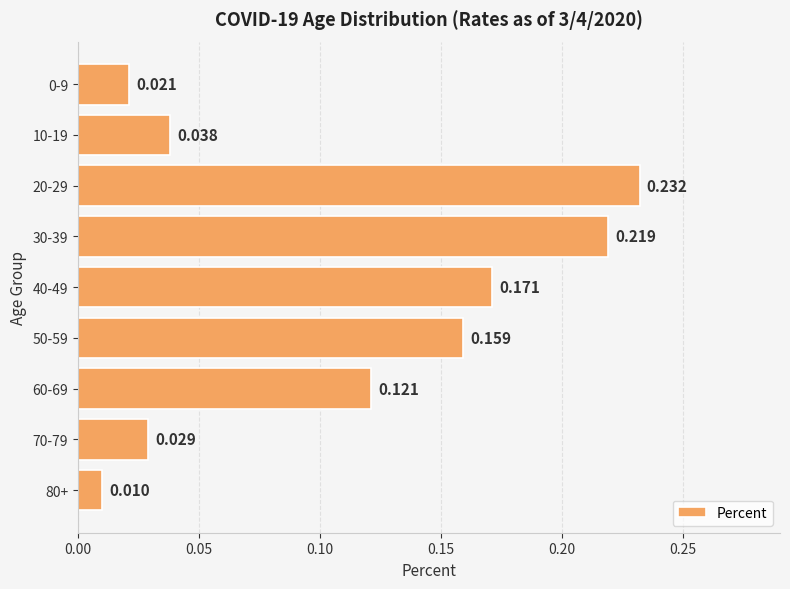

What is the difference between the maximum and minimum values?

0.2